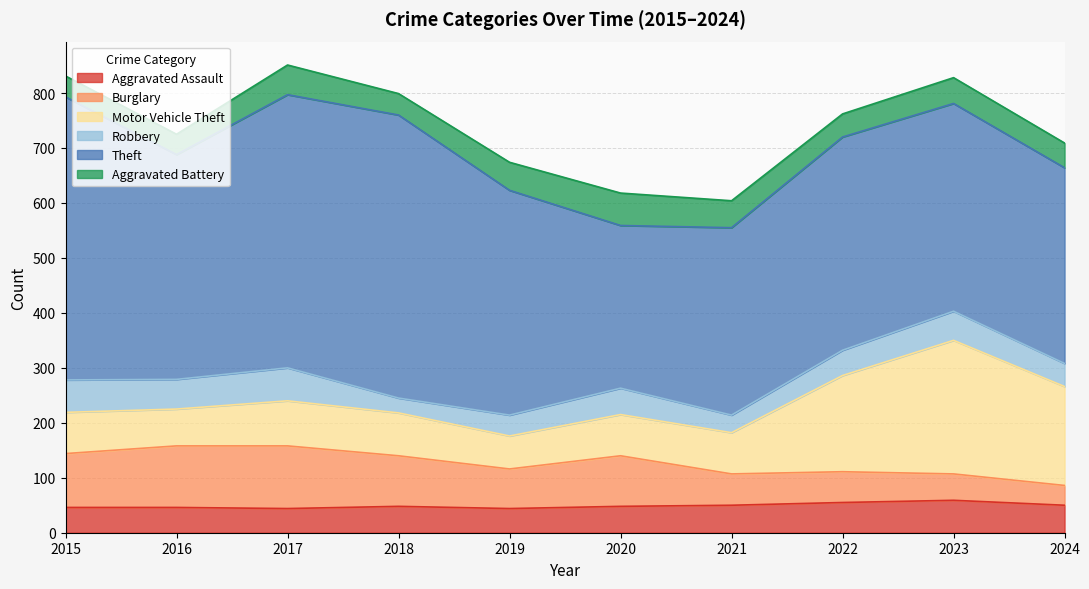

How many interior local valleys does the Motor Vehicle Theft series have?

2